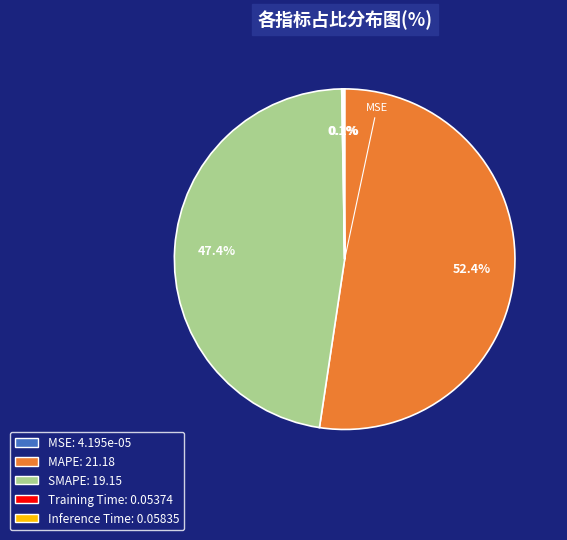

Does any single category account for the majority?

Yes